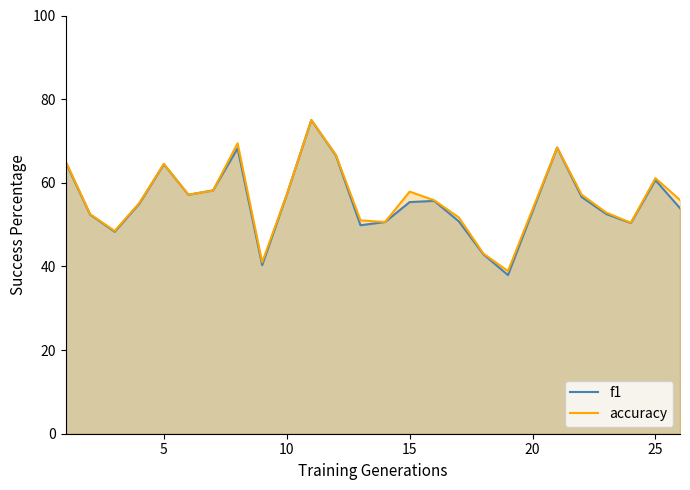

Which series has the largest total across all categories?

accuracy